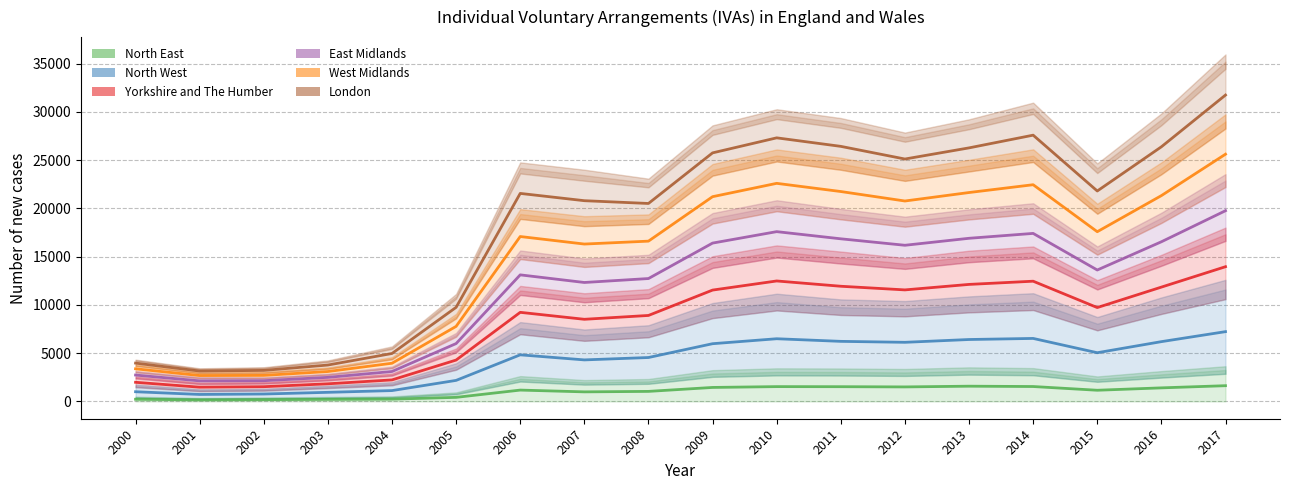

How many interior local valleys does the North West series have?

4